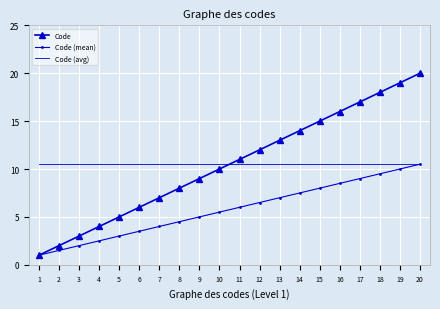

Reading left to right, list all the values displayed in this chart.

Code: 1.0	2.0	3.0	4.0	5.0	6.0	7.0	8.0	9.0	10.0	11.0	12.0	13.0	14.0	15.0	16.0	17.0	18.0	19.0	20.0
Code (mean): 1.0	1.5	2.0	2.5	3.0	3.5	4.0	4.5	5.0	5.5	6.0	6.5	7.0	7.5	8.0	8.5	9.0	9.5	10.0	10.5
Code (avg): 10.5	10.5	10.5	10.5	10.5	10.5	10.5	10.5	10.5	10.5	10.5	10.5	10.5	10.5	10.5	10.5	10.5	10.5	10.5	10.5